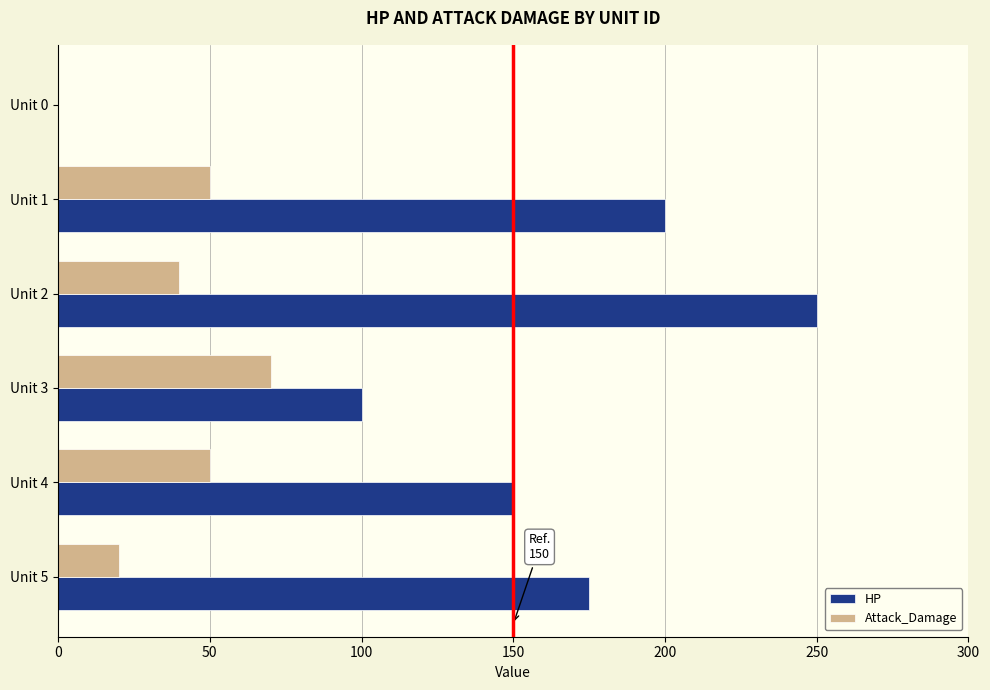

What is the sum of all HP values?

875